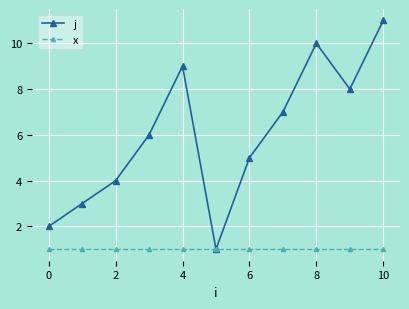

Which series has the widest spread of values?

j